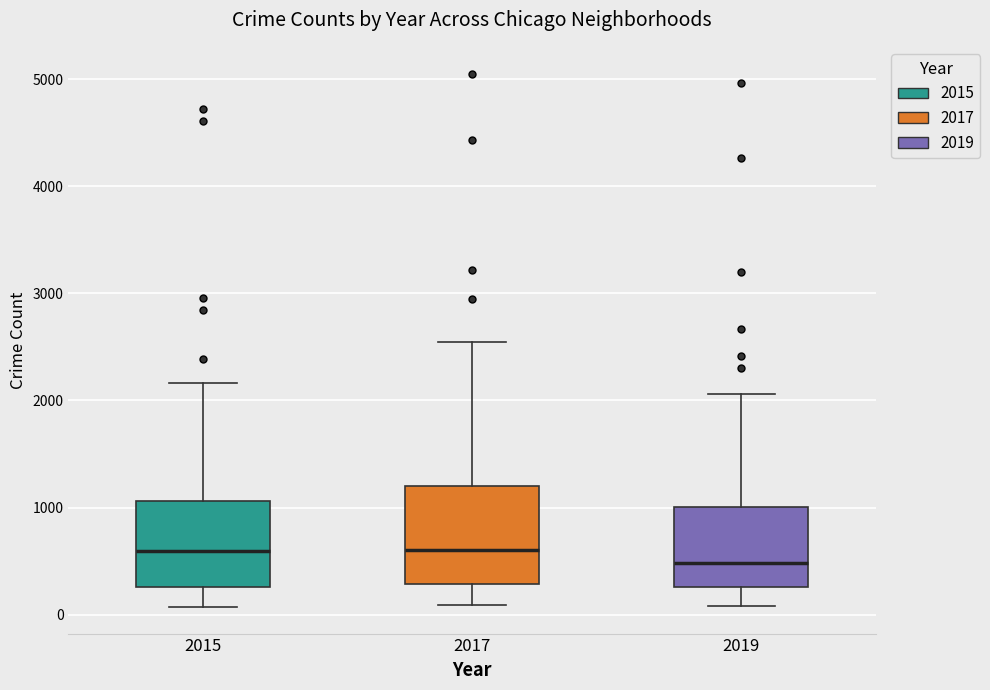

Which box has the lowest median line?

2019